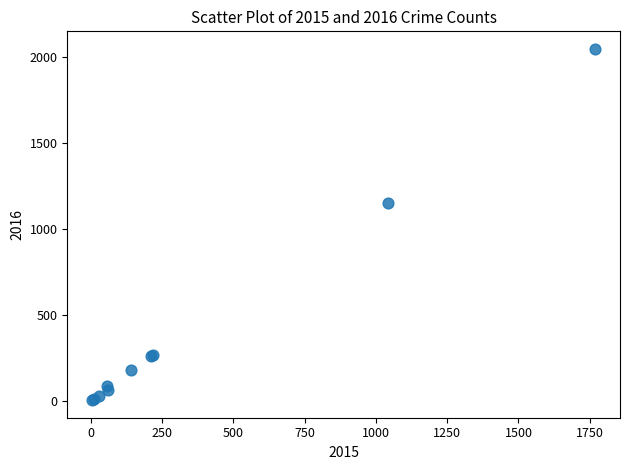

What Y value in the scatter plot is closest to 1027?

1151